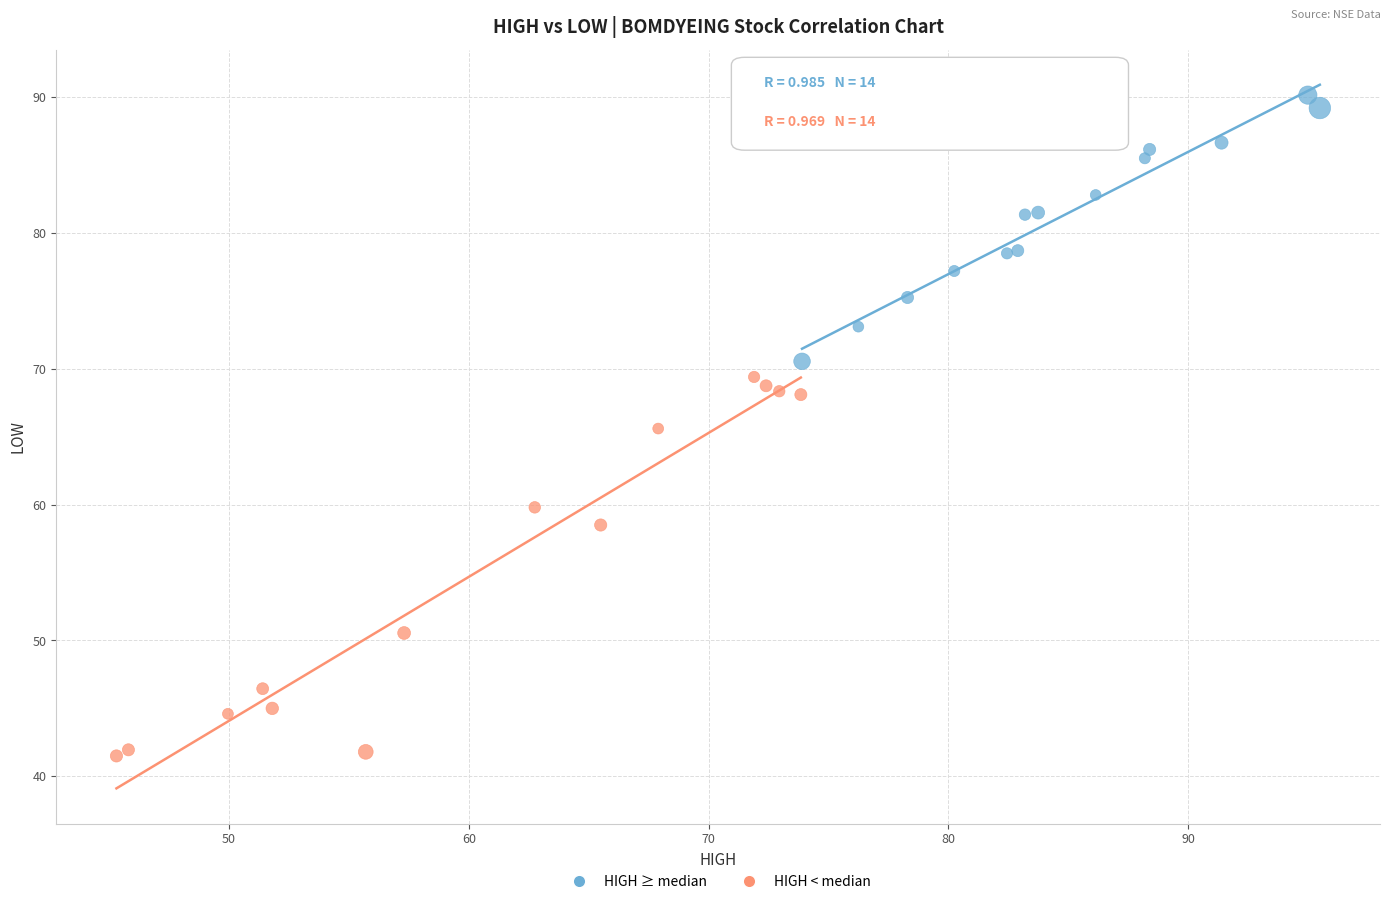

Which series has the widest spread of Y values?

HIGH < median